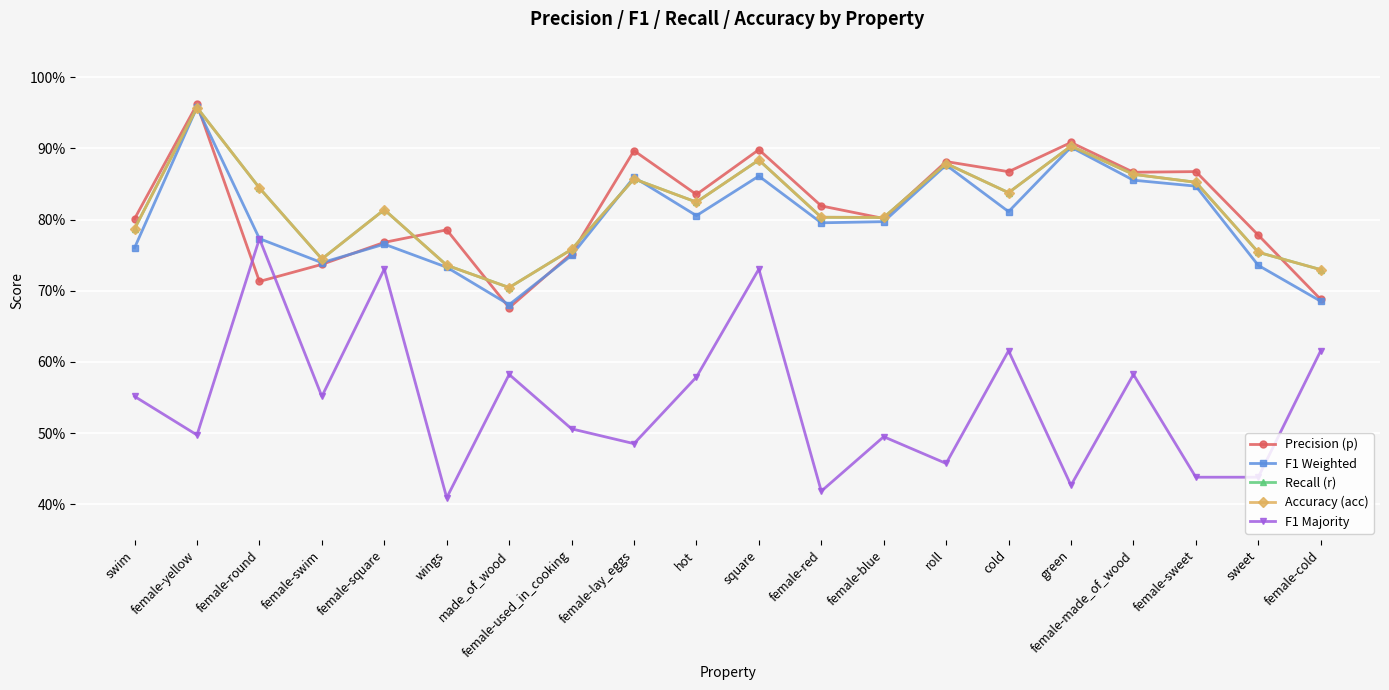

Reading left to right, transcribe all the data shown in this chart.

Precision (p): 0.8	1.0	0.7	0.7	0.8	0.8	0.7	0.8	0.9	0.8	0.9	0.8	0.8	0.9	0.9	0.9	0.9	0.9	0.8	0.7
F1 Weighted: 0.8	1.0	0.8	0.7	0.8	0.7	0.7	0.7	0.9	0.8	0.9	0.8	0.8	0.9	0.8	0.9	0.9	0.8	0.7	0.7
Recall (r): 0.8	1.0	0.8	0.7	0.8	0.7	0.7	0.8	0.9	0.8	0.9	0.8	0.8	0.9	0.8	0.9	0.9	0.9	0.8	0.7
Accuracy (acc): 0.8	1.0	0.8	0.7	0.8	0.7	0.7	0.8	0.9	0.8	0.9	0.8	0.8	0.9	0.8	0.9	0.9	0.9	0.8	0.7
F1 Majority: 0.6	0.5	0.8	0.6	0.7	0.4	0.6	0.5	0.5	0.6	0.7	0.4	0.5	0.5	0.6	0.4	0.6	0.4	0.4	0.6